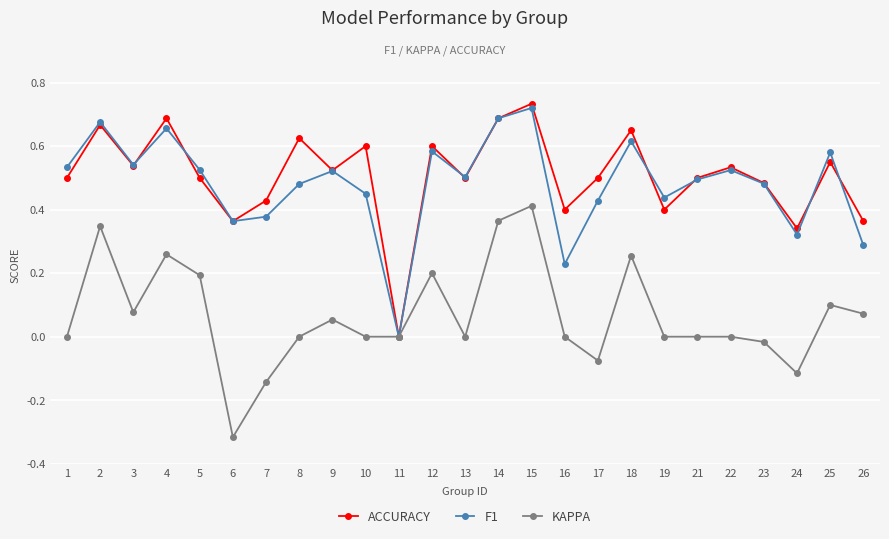

At which category is the sum across all series the highest?

15